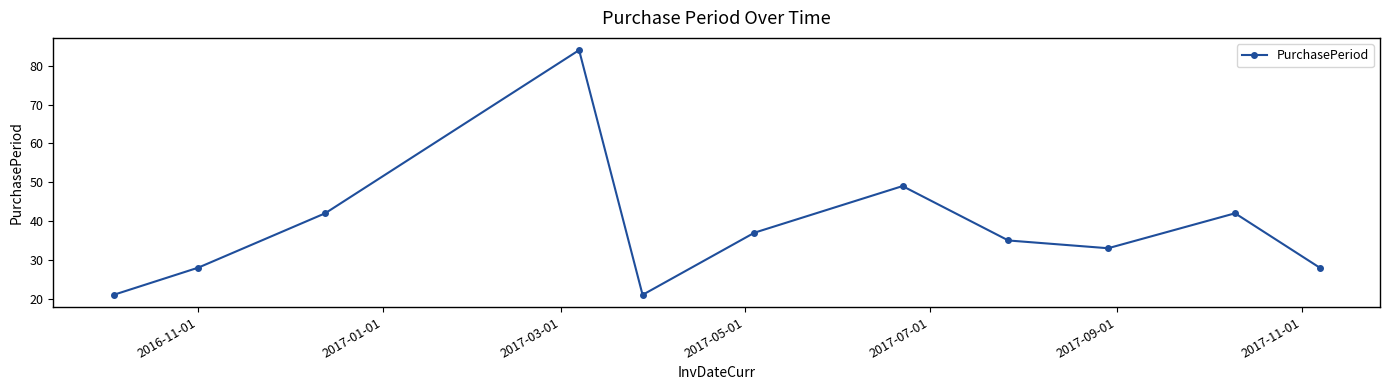

What is the value of the 8th point from the left?

35